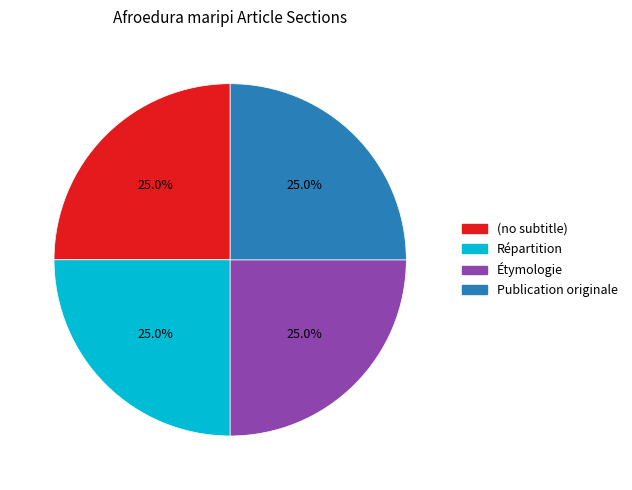

To the nearest percent, what is the combined percentage of (no subtitle) and Répartition?

50%